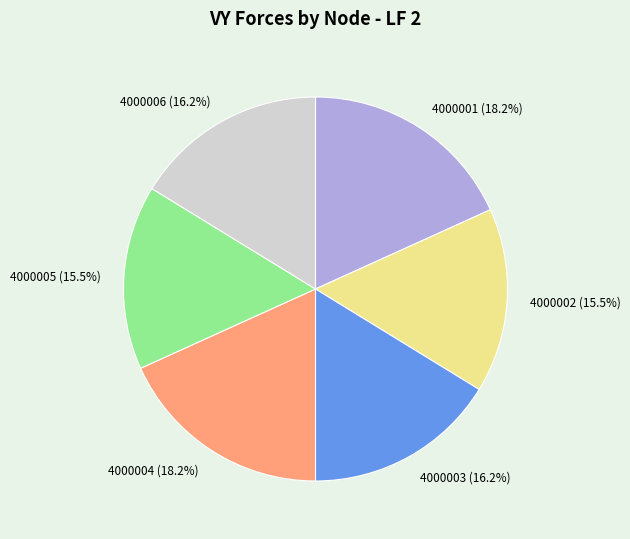

Approximately how many times larger is the value at 4000004 compared to 4000003?

1.1